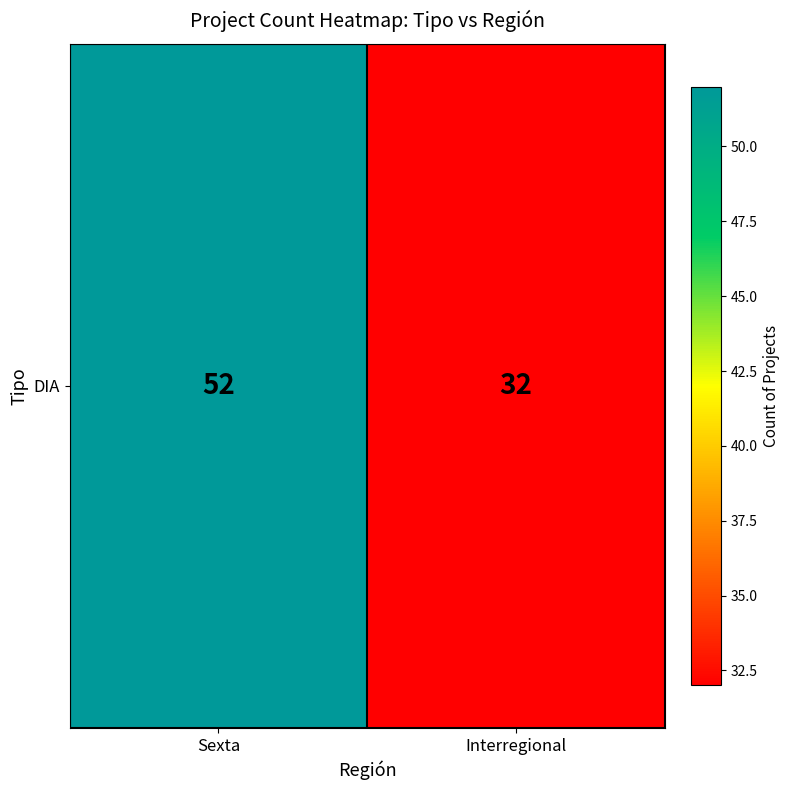

Read the value at Interregional.

32